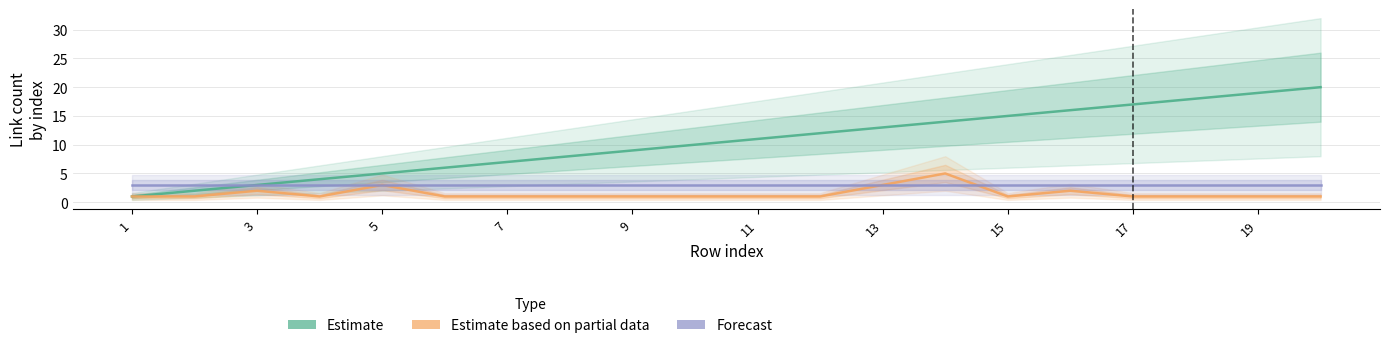

True or false: Forecast has a value of 3 at 17.

True